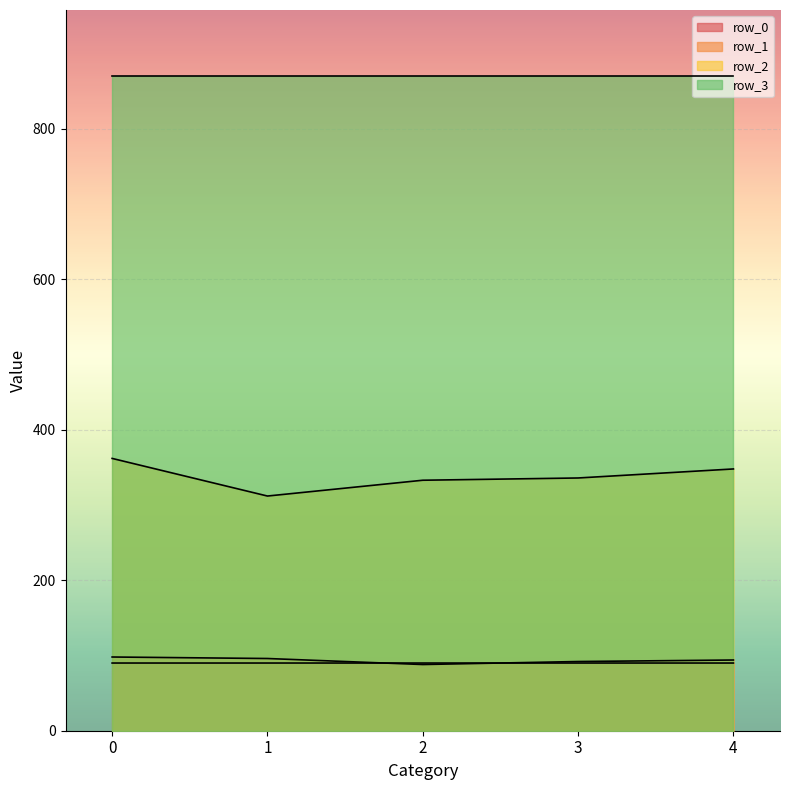

Which series changed the most between 0 and 4?

row_2